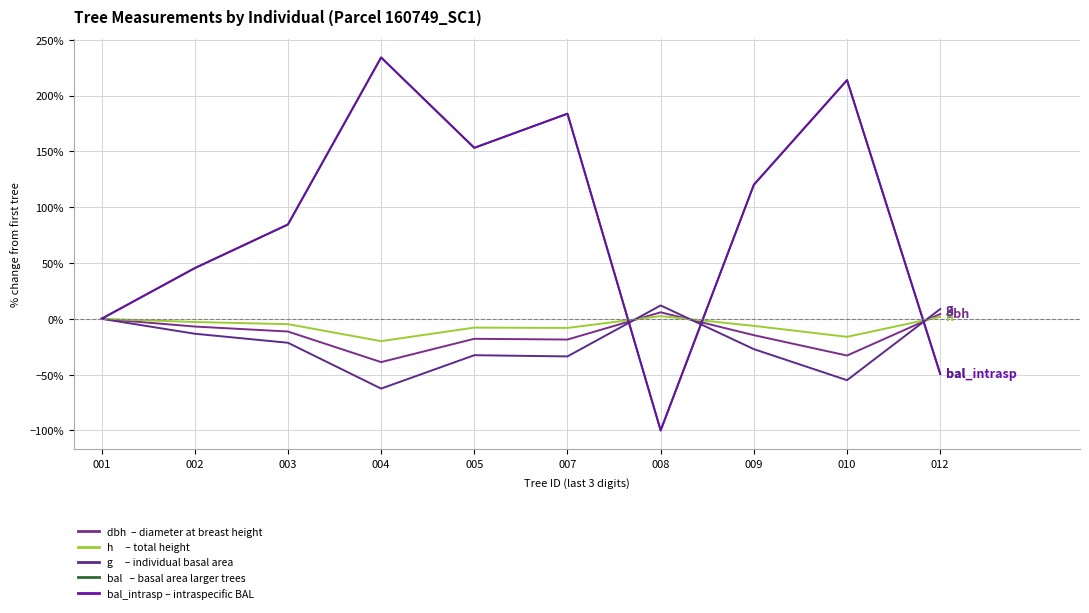

Does the chart display data point markers on the line(s)?

No